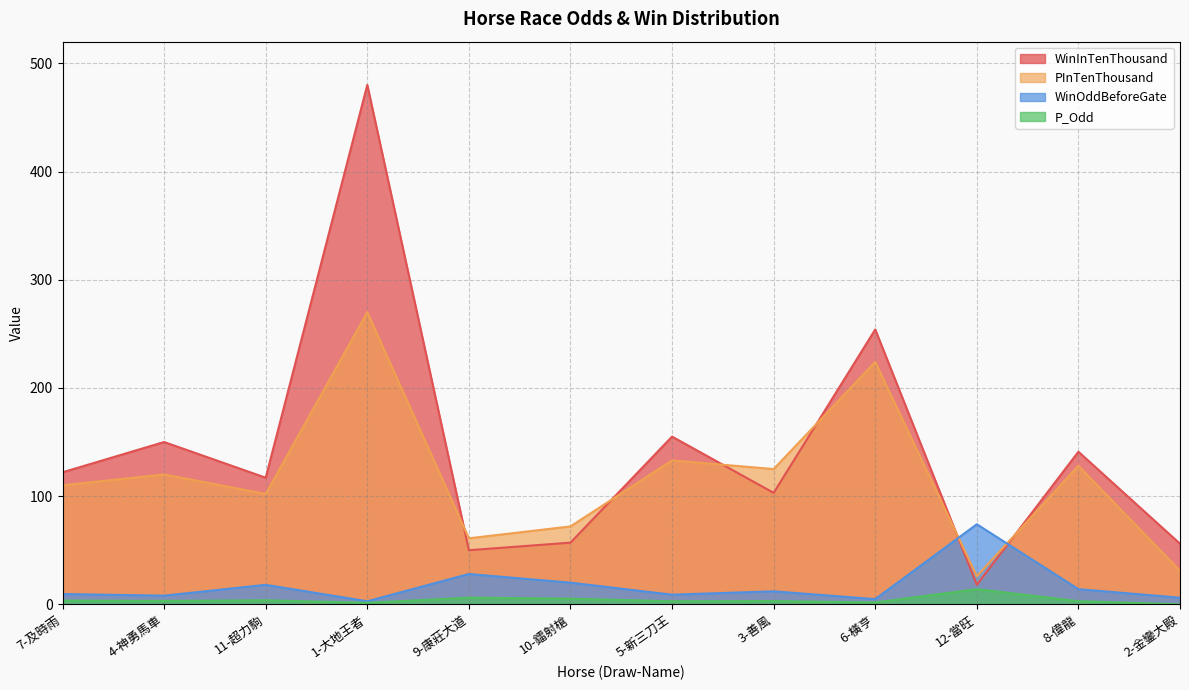

At which category is the sum across all series the highest?

1-大地王者